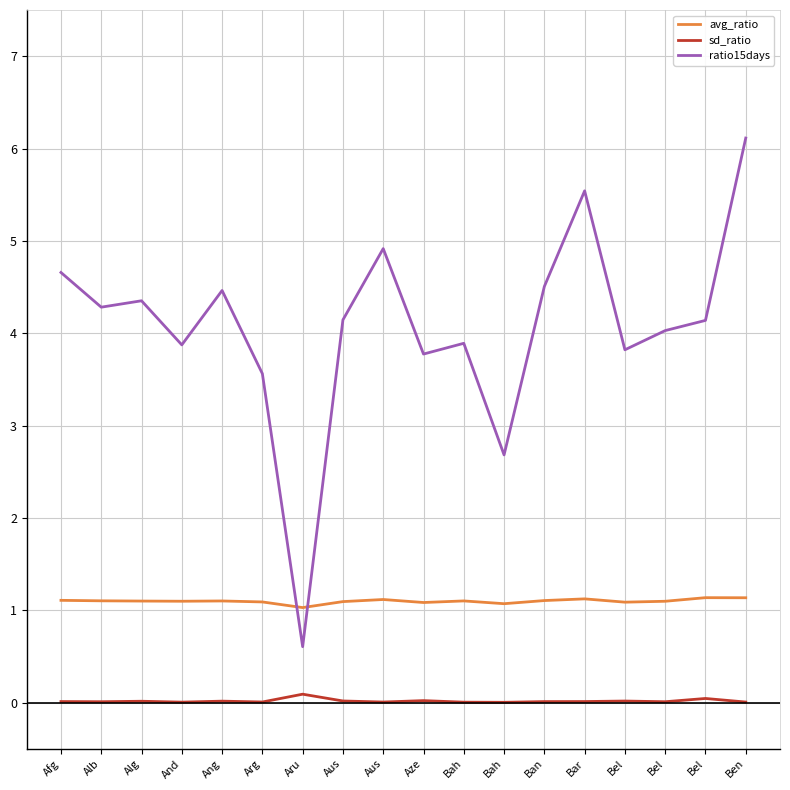

What are all the series names shown in the legend?

avg_ratio, sd_ratio, ratio15days